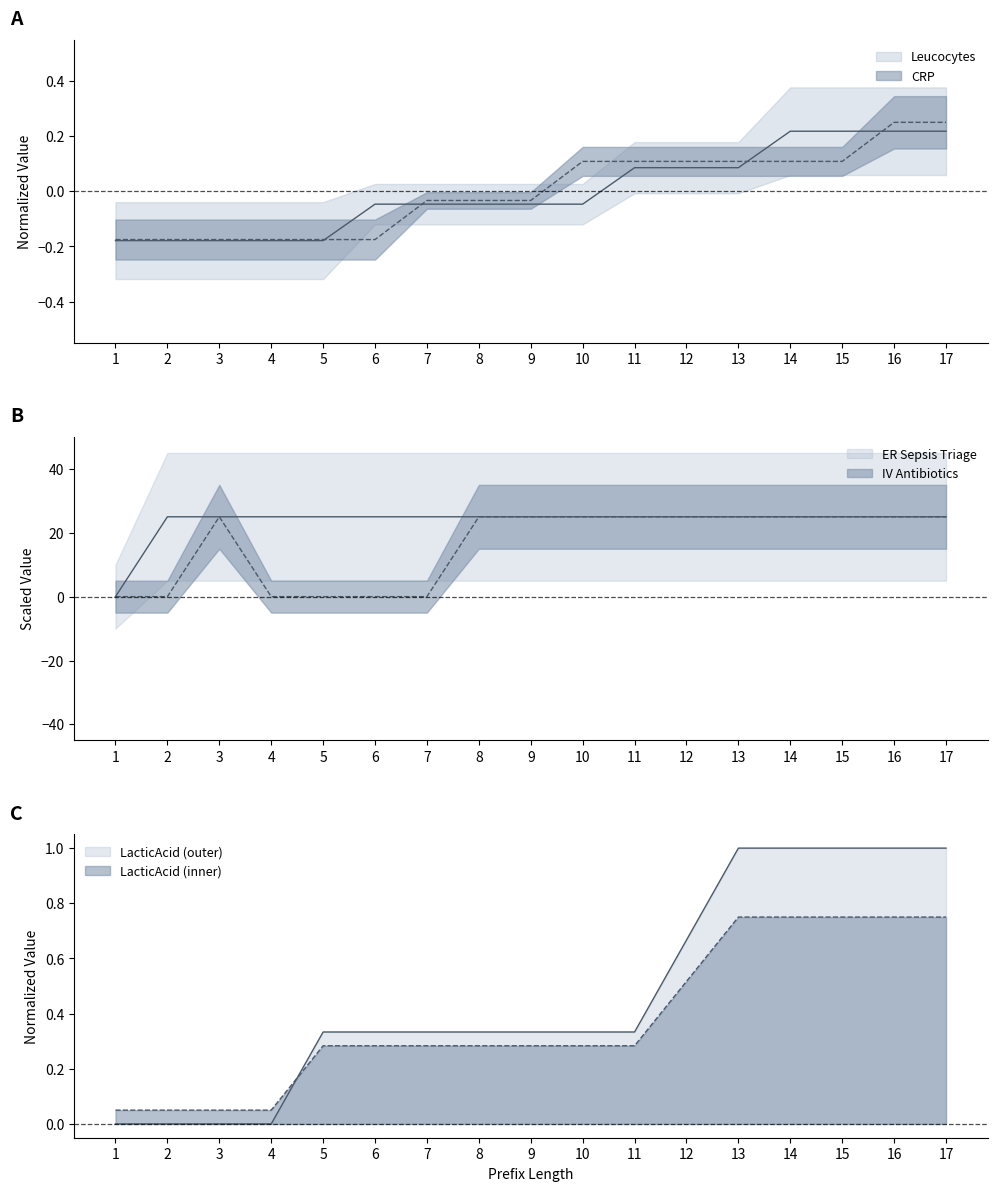

At which label does Leucocytes reach its minimum?

1